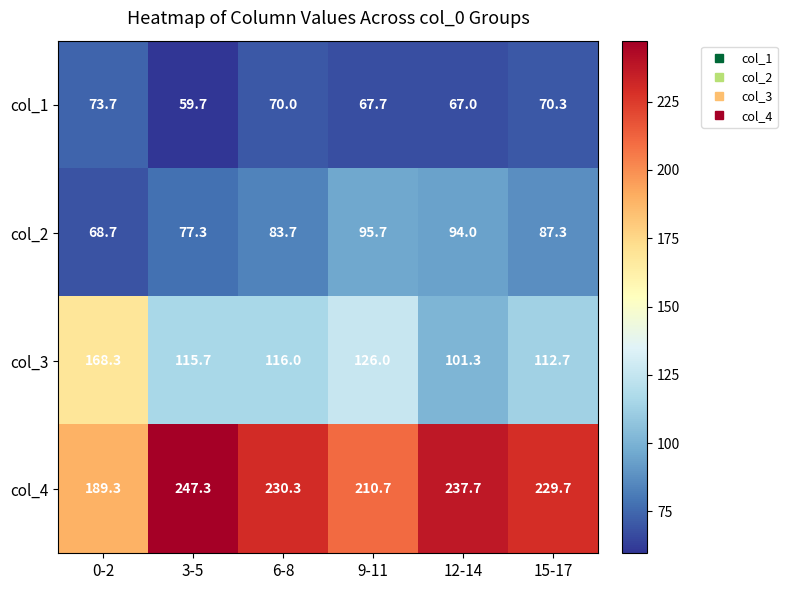

What is the sum of the col_2 values at 3-5 and 15-17?

164.6